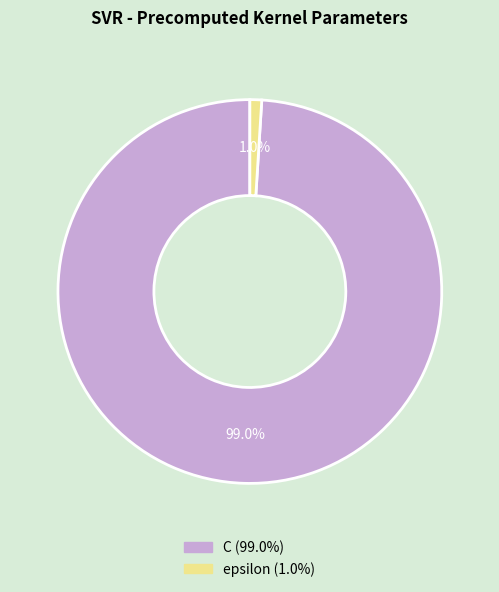

Rank the categories by value from highest to lowest.

C, epsilon